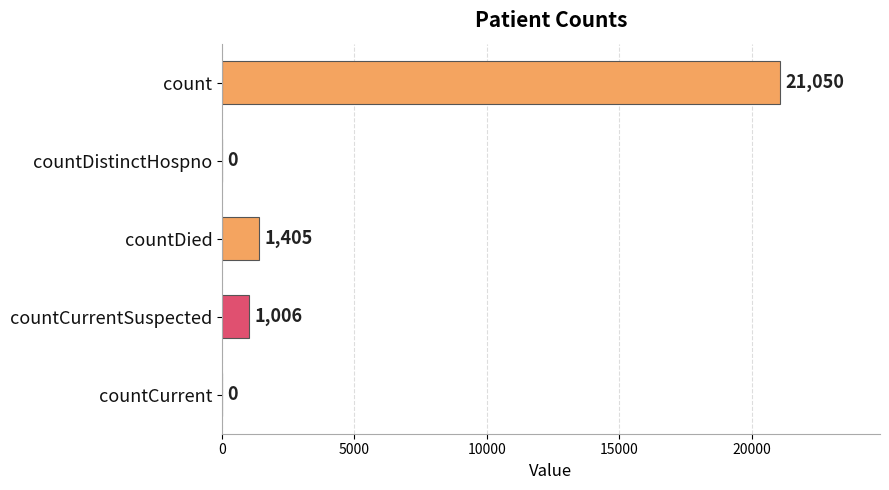

Are the bars horizontal?

Yes